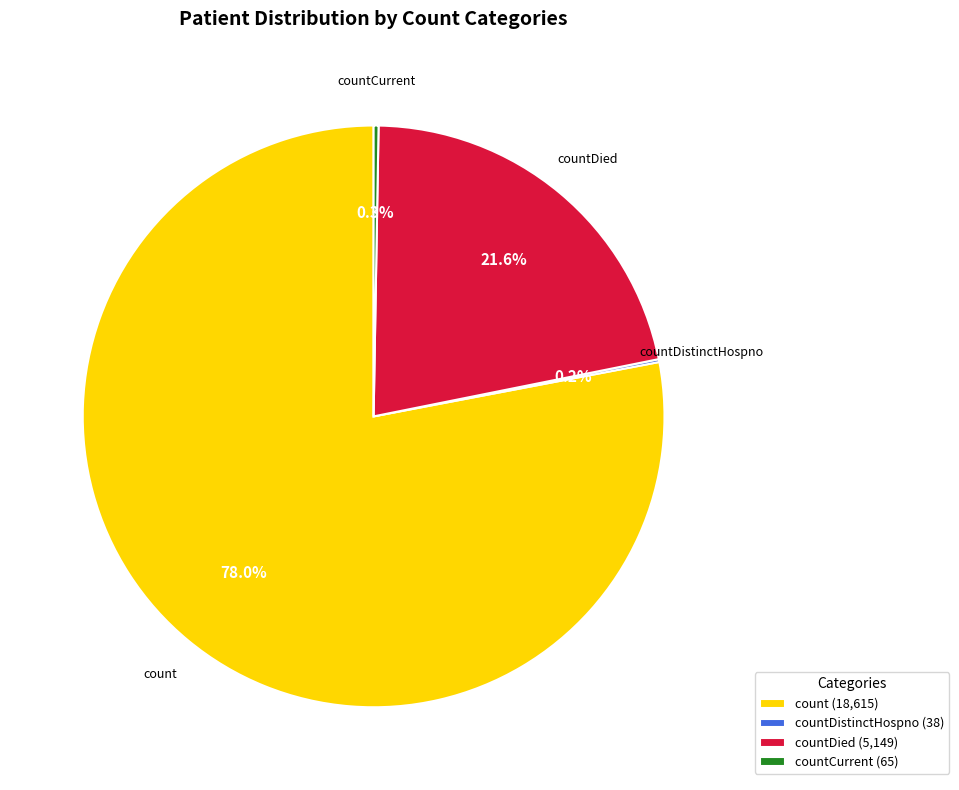

How much of the chart is everything except countDied (5,149)?

78.4%